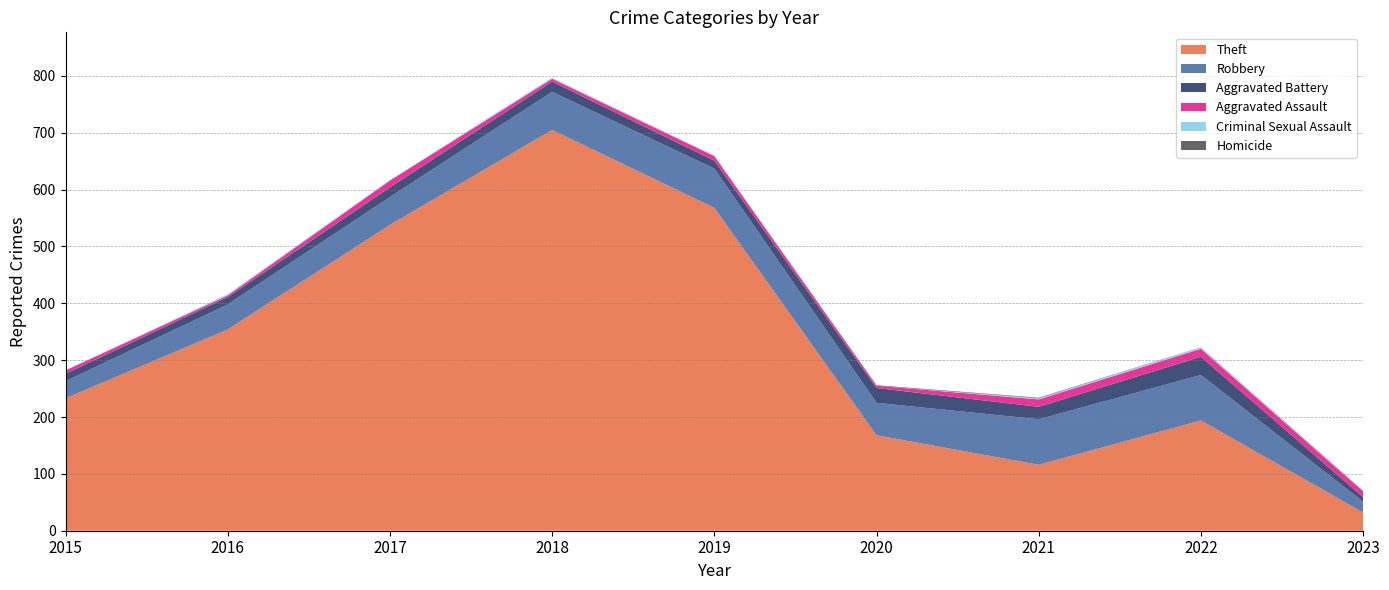

Where is Aggravated Assault nearest to the value 8?

2019